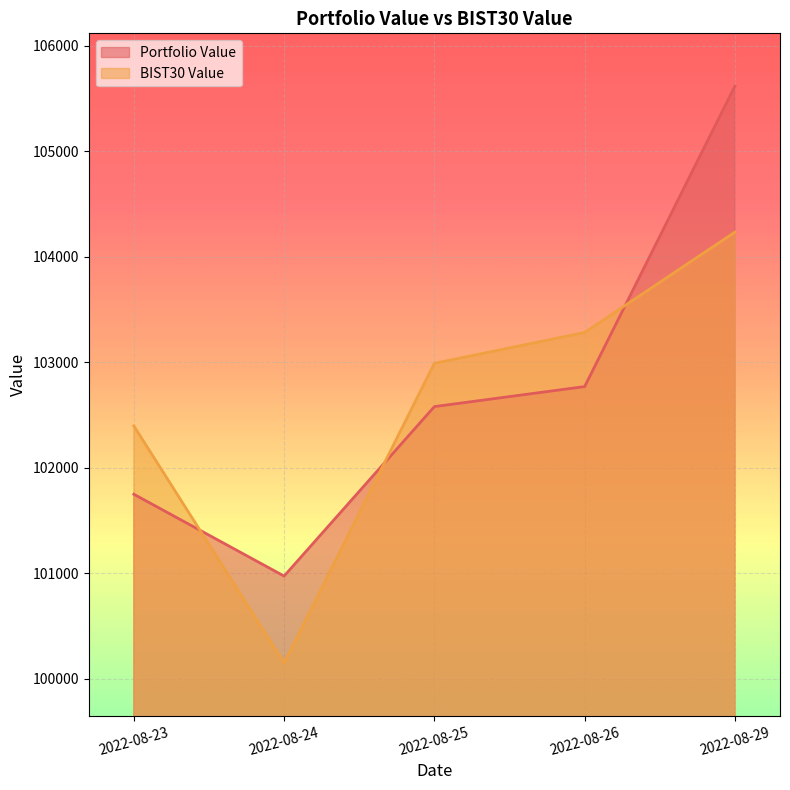

What are all the series names shown in the legend?

Portfolio Value, BIST30 Value